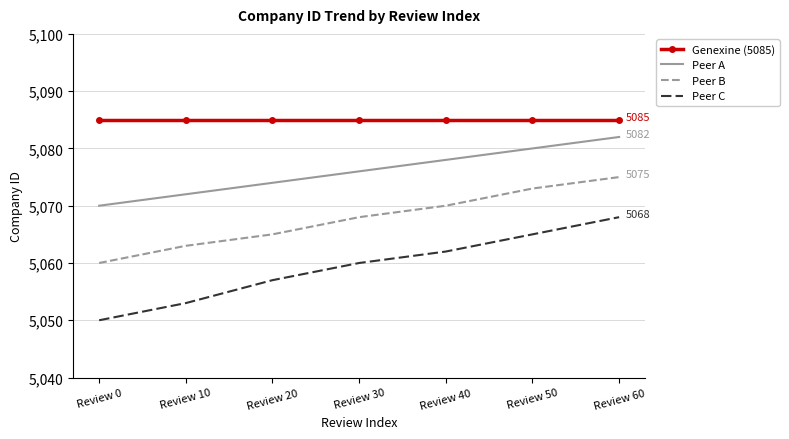

True or false: Peer A and Peer C intersect in this chart.

False